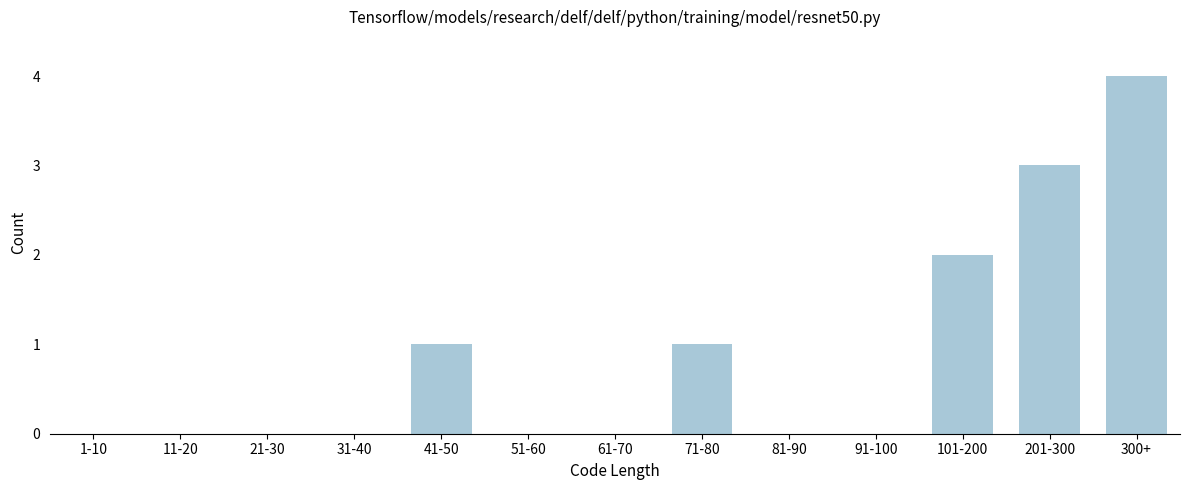

Reading left to right, what are all the values shown in this chart?

1-10=0	11-20=0	21-30=0	31-40=0	41-50=1	51-60=0	61-70=0	71-80=1	81-90=0	91-100=0	101-200=2	201-300=3	300+=4